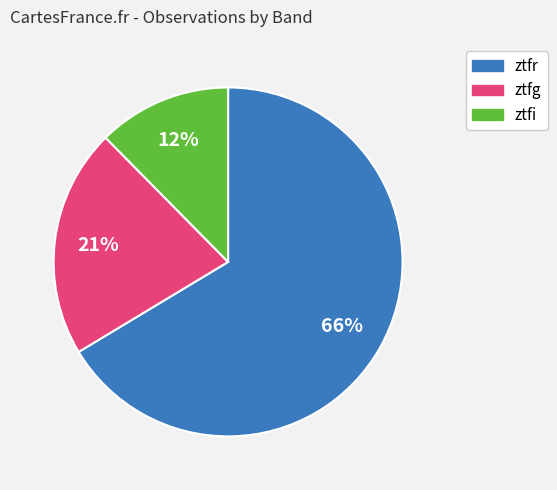

To the nearest percent, what portion does ztfi represent?

12%